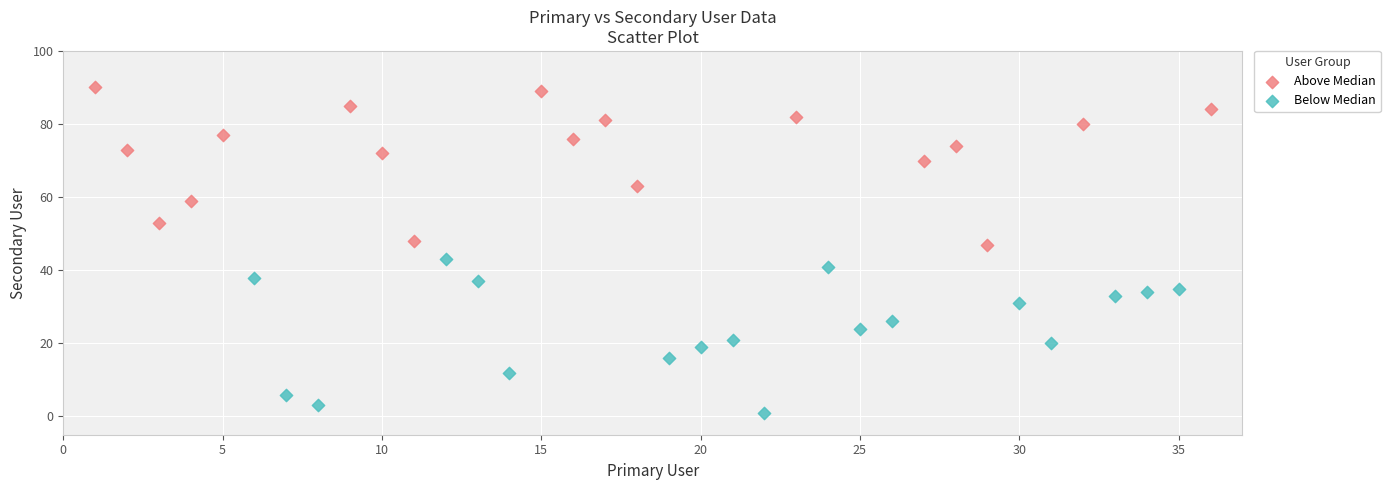

Which series reaches the minimum Y coordinate?

Below Median